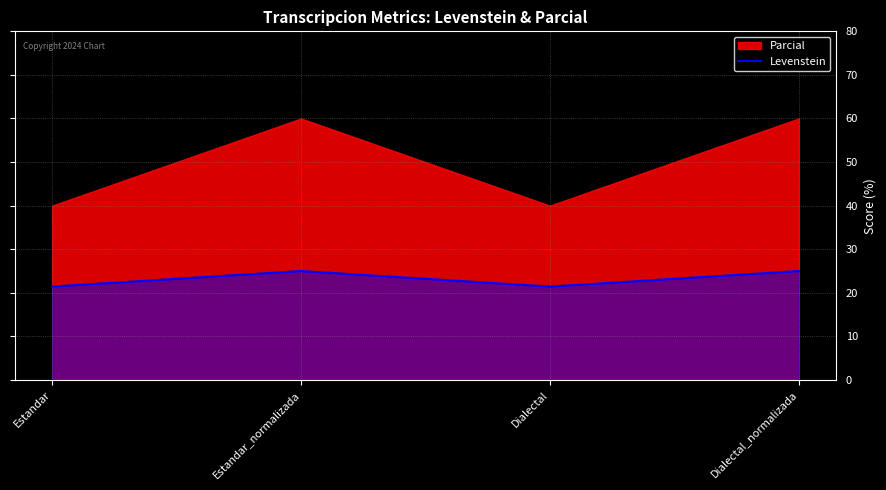

Rank the categories by value from lowest to highest.

Estandar, Dialectal, Estandar_normalizada, Dialectal_normalizada